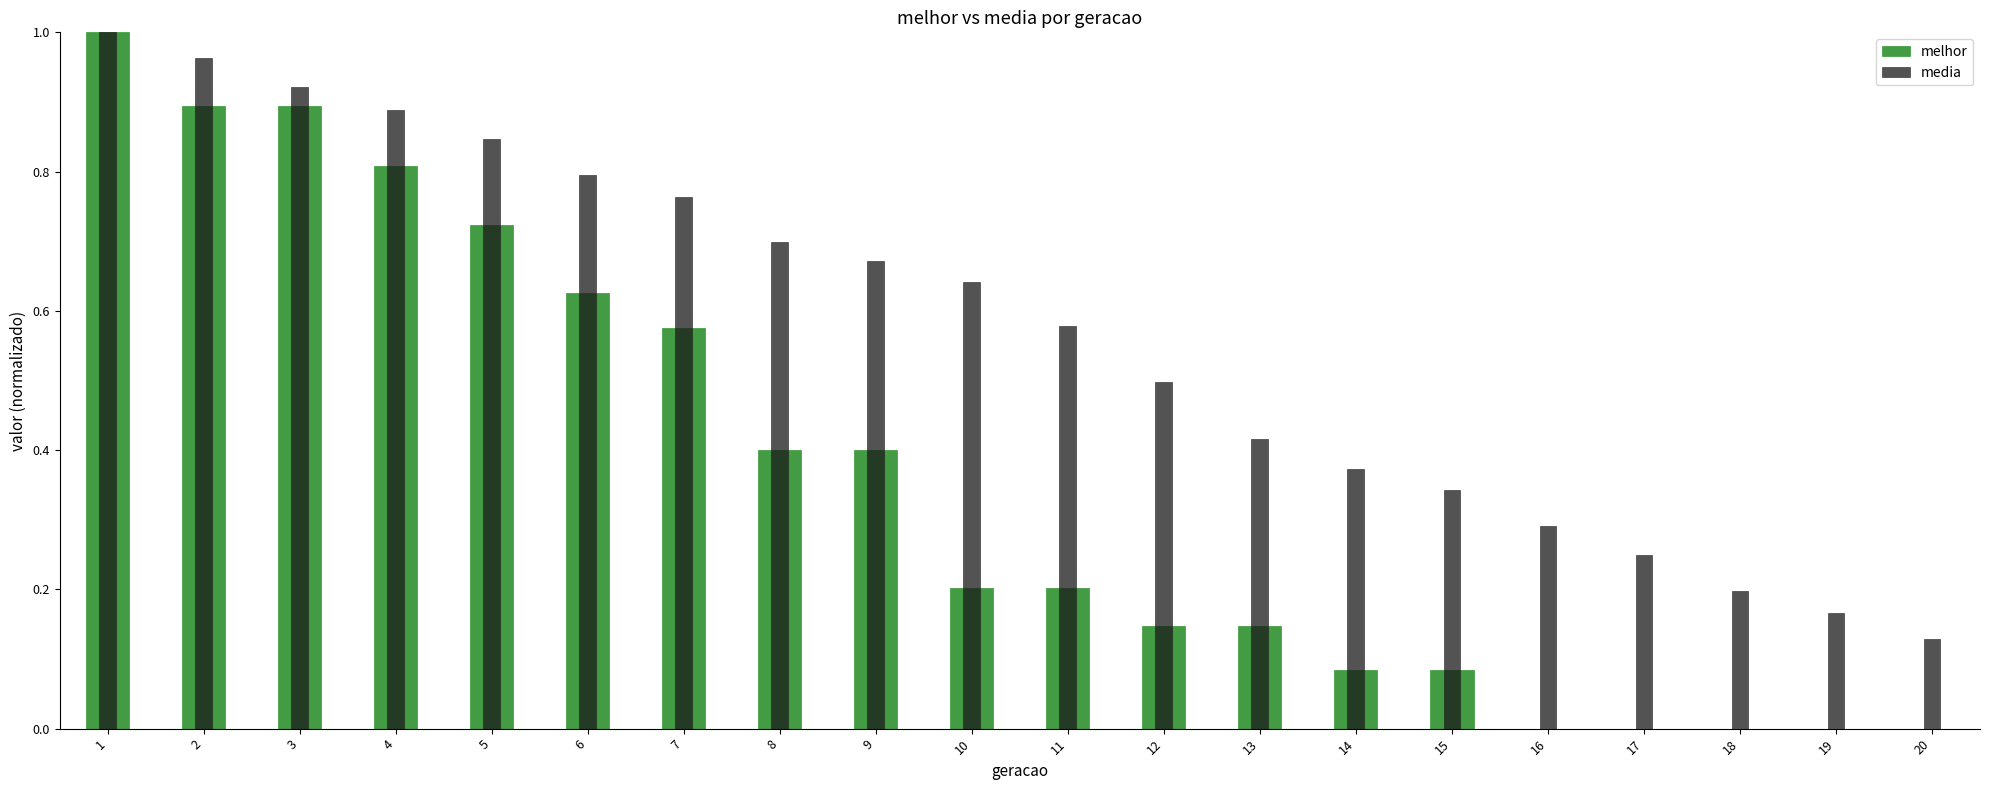

Which series has the widest spread of values?

melhor